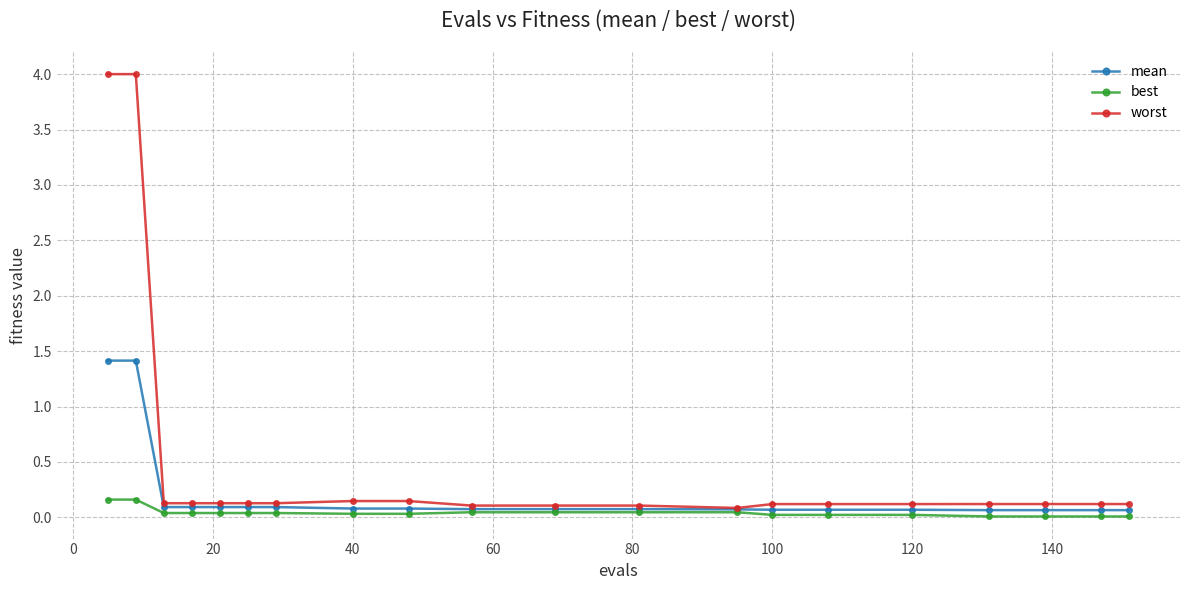

Rank the series by their average value, from lowest to highest.

best, mean, worst